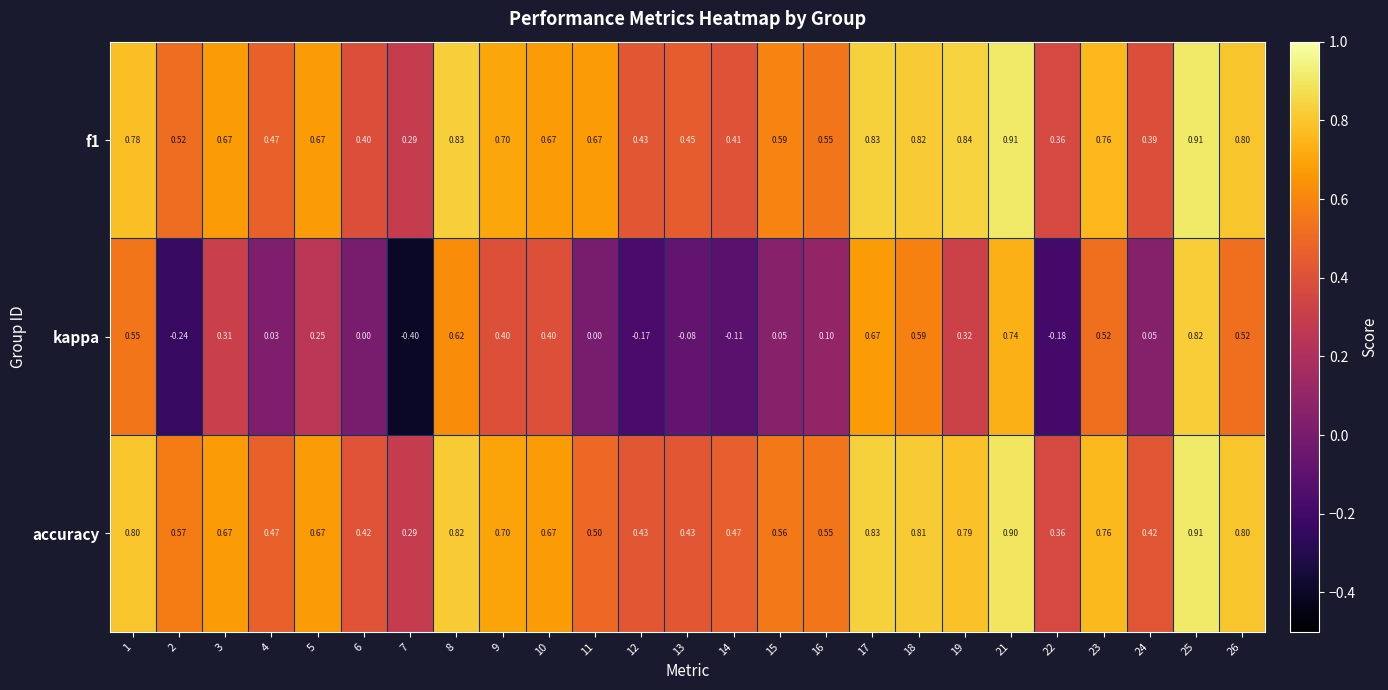

What is the minimum value shown in the chart?

-0.4